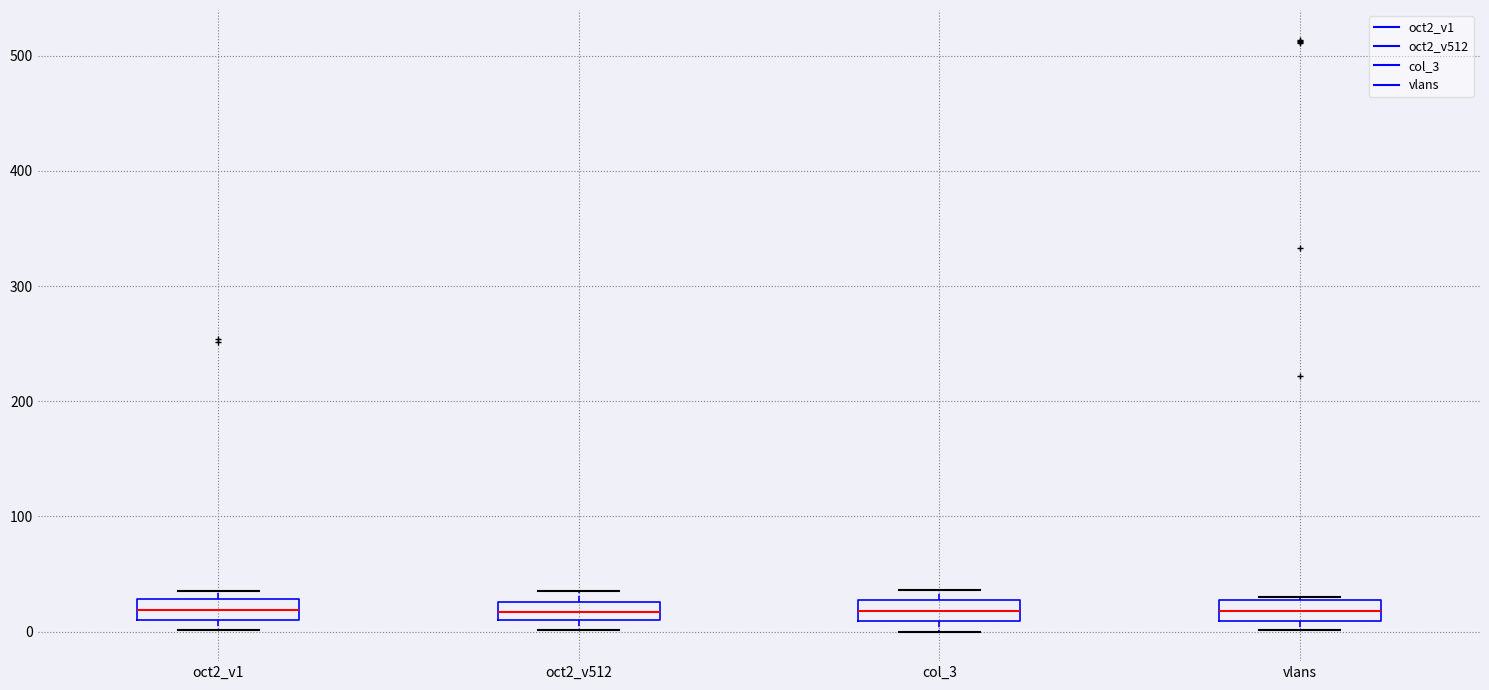

Where is the upper edge of the box for oct2_v1 on the y-axis? The values are not printed on the chart, so give them approximately, as read against the axis.

30